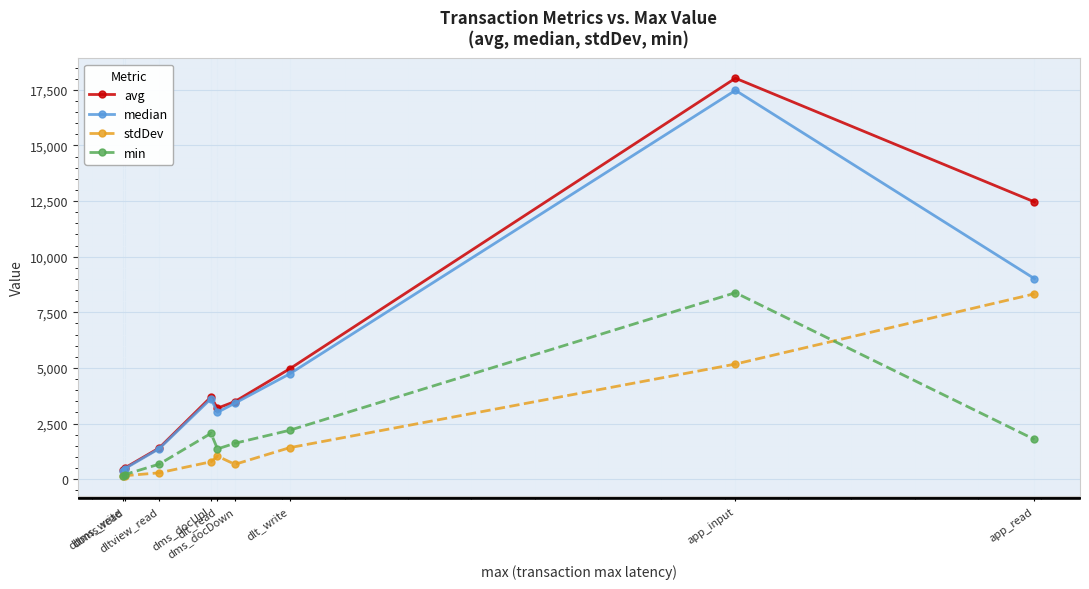

How many interior local valleys does the min series have?

1